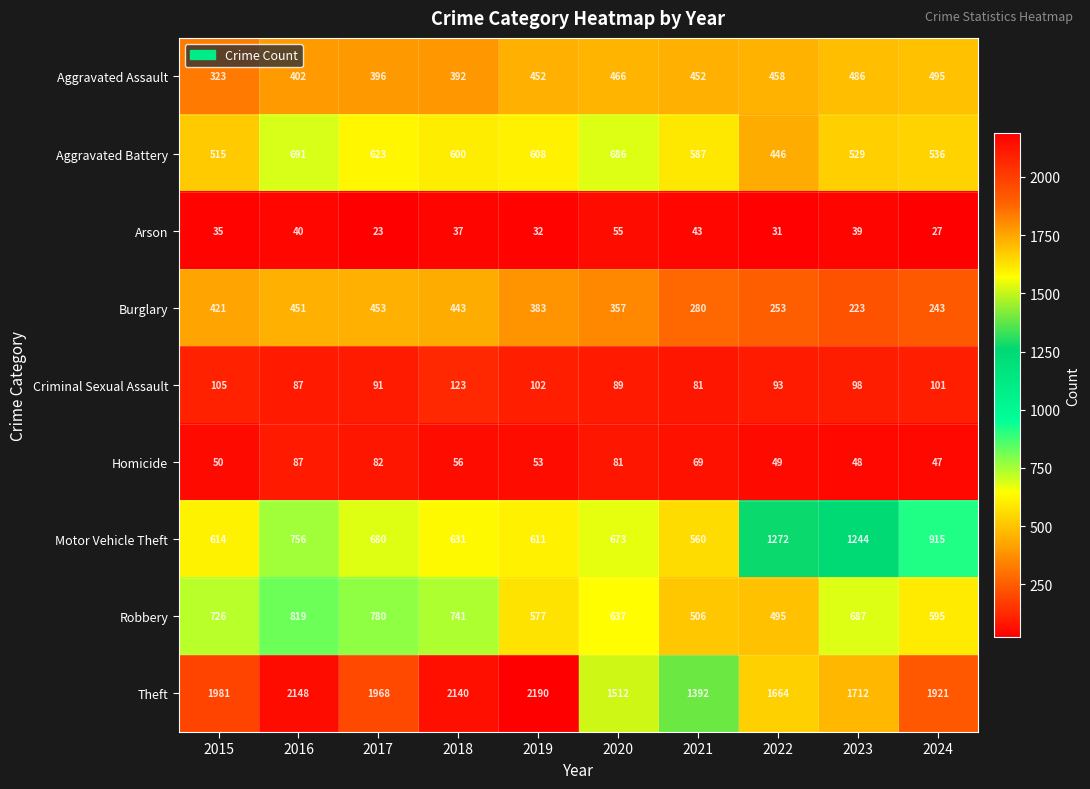

What is the highest value of the Robbery series?

819